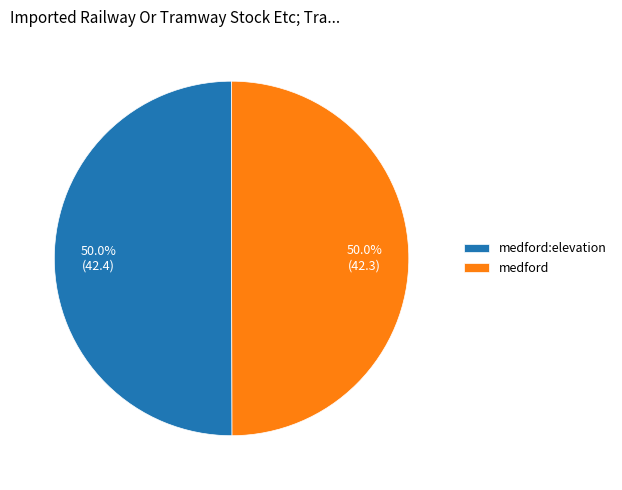

To the nearest percent, what portion does medford:elevation represent?

50%